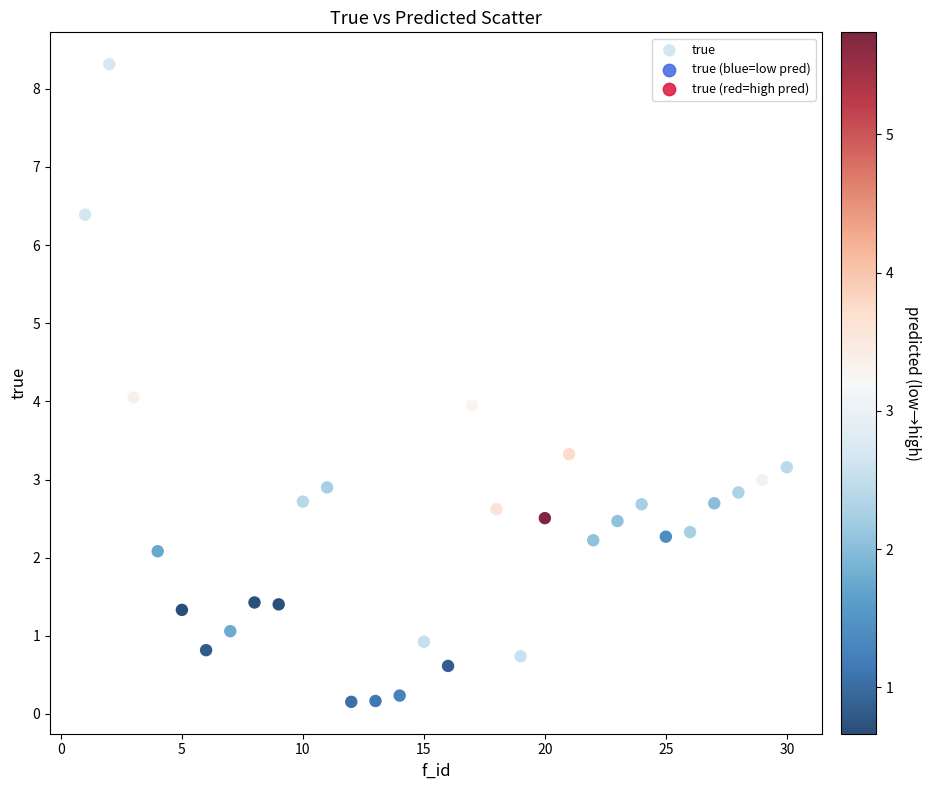

What is the range of X values (max minus min)?

29.0